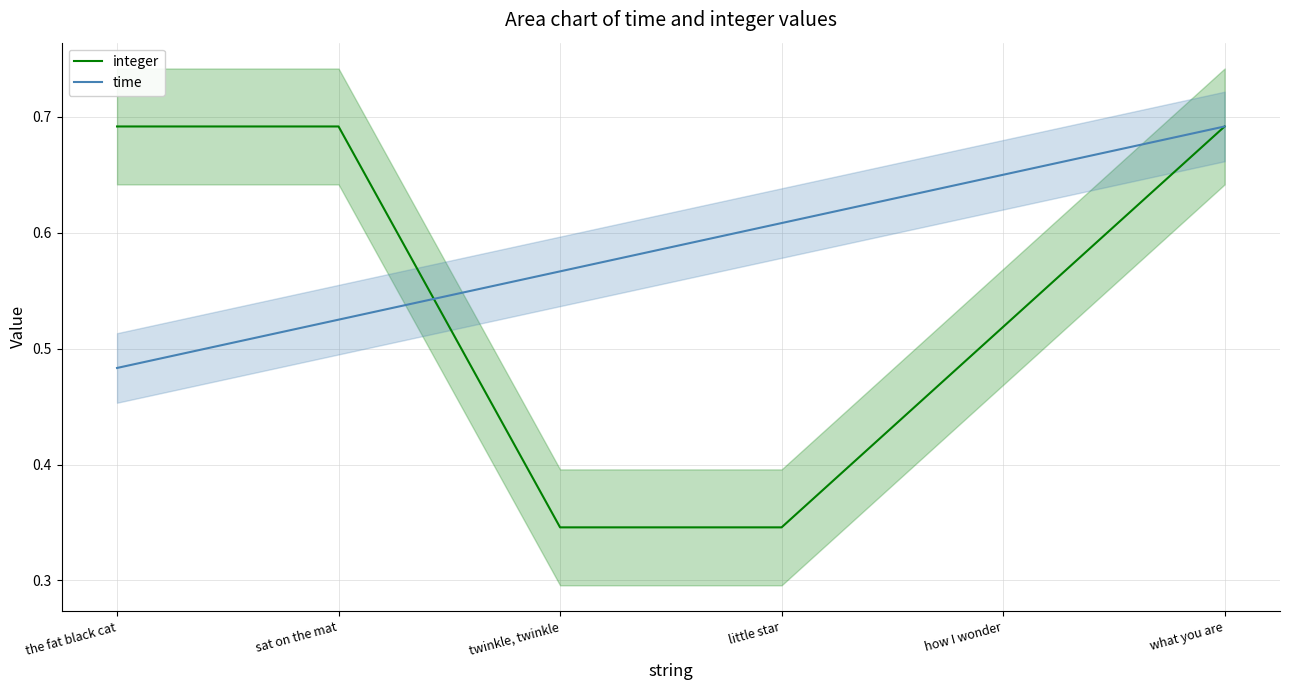

What is the average value of the time series?

0.6